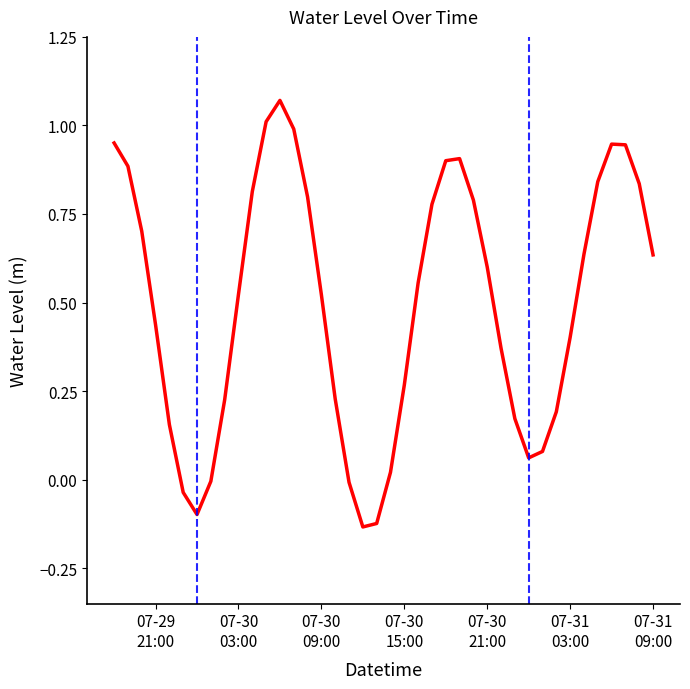

True or false: the data has more than 1 interior local peaks.

True